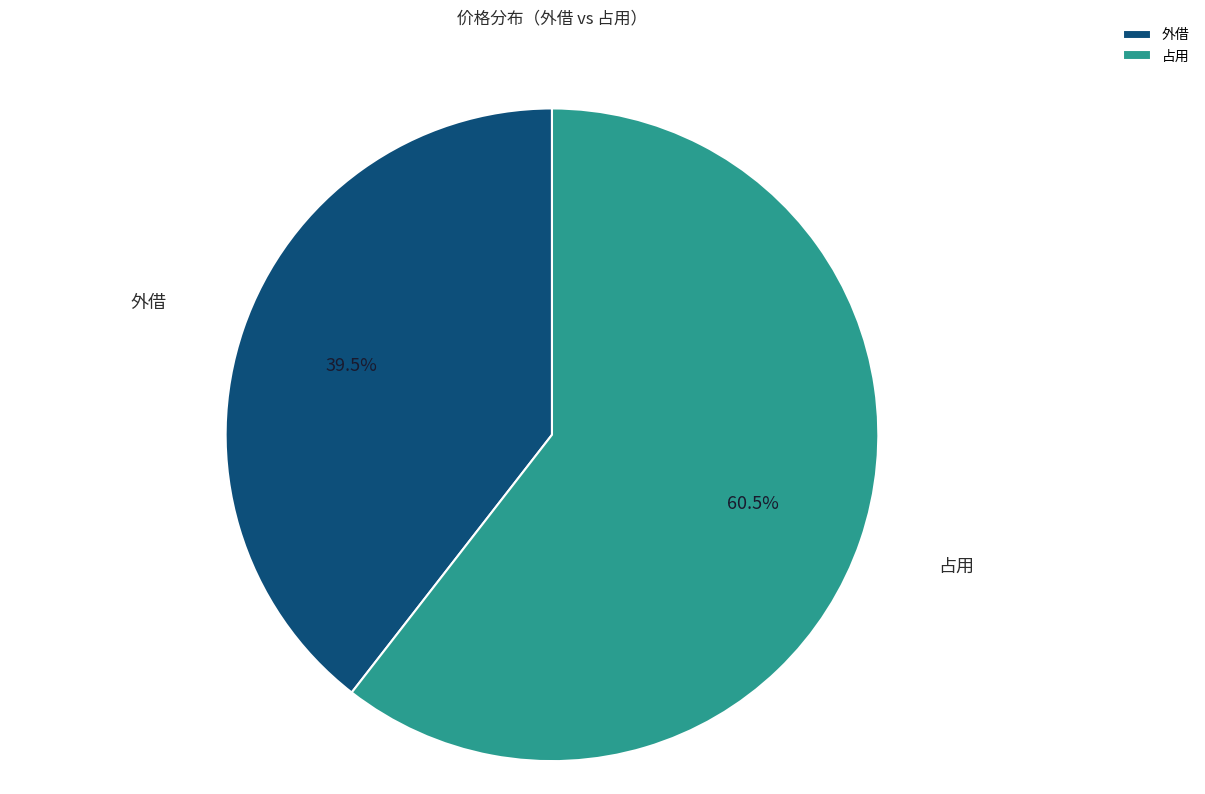

Rank the categories by value from lowest to highest.

外借, 占用